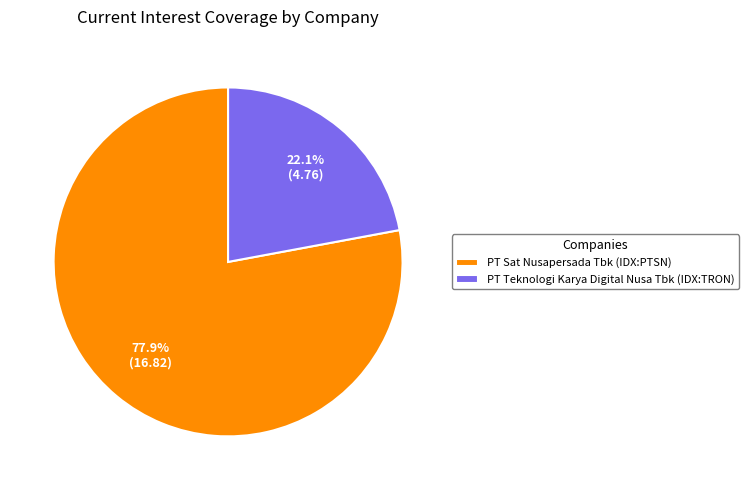

What percentage do PT Teknologi Karya Digital Nusa Tbk (IDX:TRON) and PT Sat Nusapersada Tbk (IDX:PTSN) together represent?

100.0%